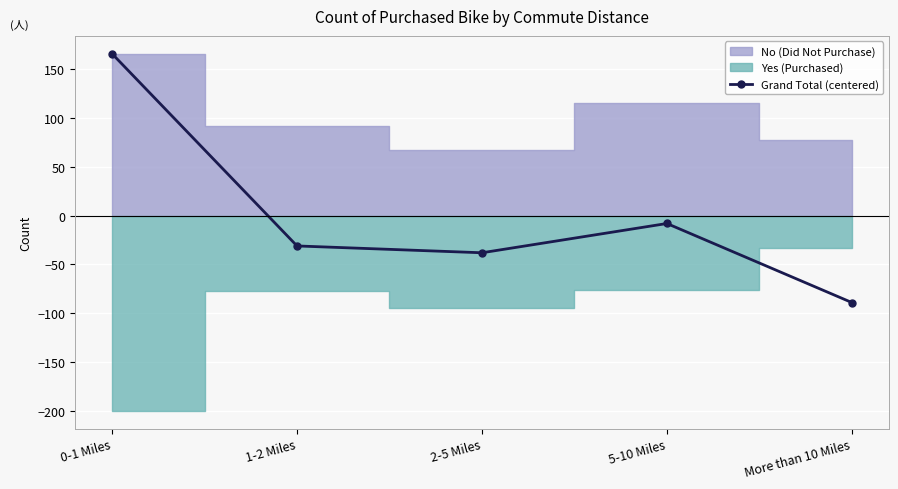

In Grand Total (centered), how many points are higher than both neighbors (excluding endpoints)?

1